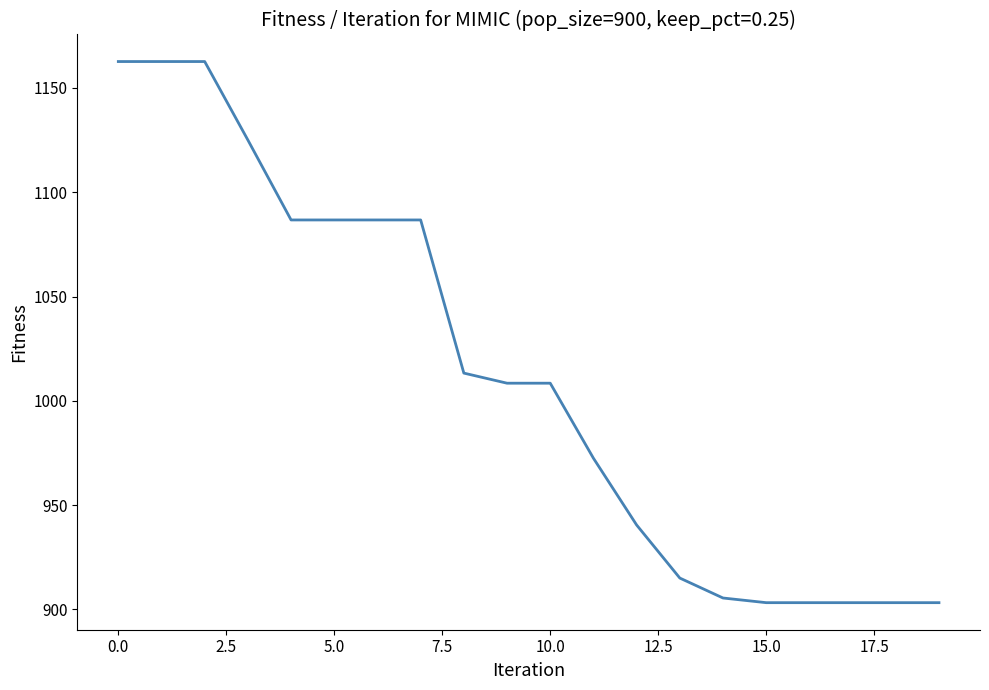

What is the difference between the maximum and minimum values?

259.4